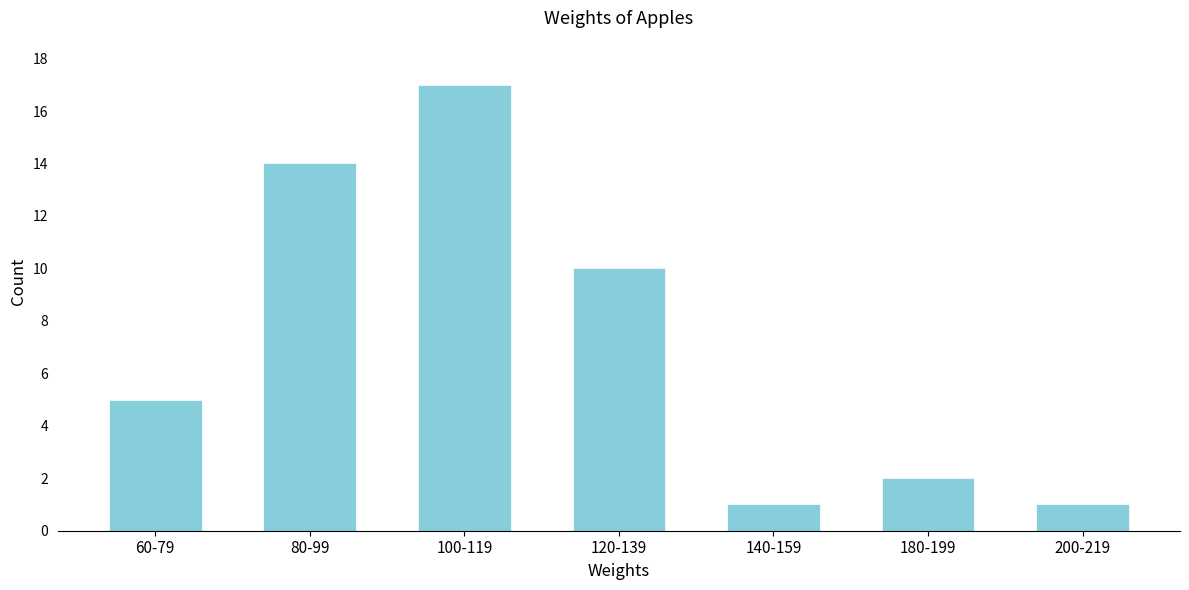

Reading left to right, list all the values displayed in this chart.

60-79=5	80-99=14	100-119=17	120-139=10	140-159=1	180-199=2	200-219=1